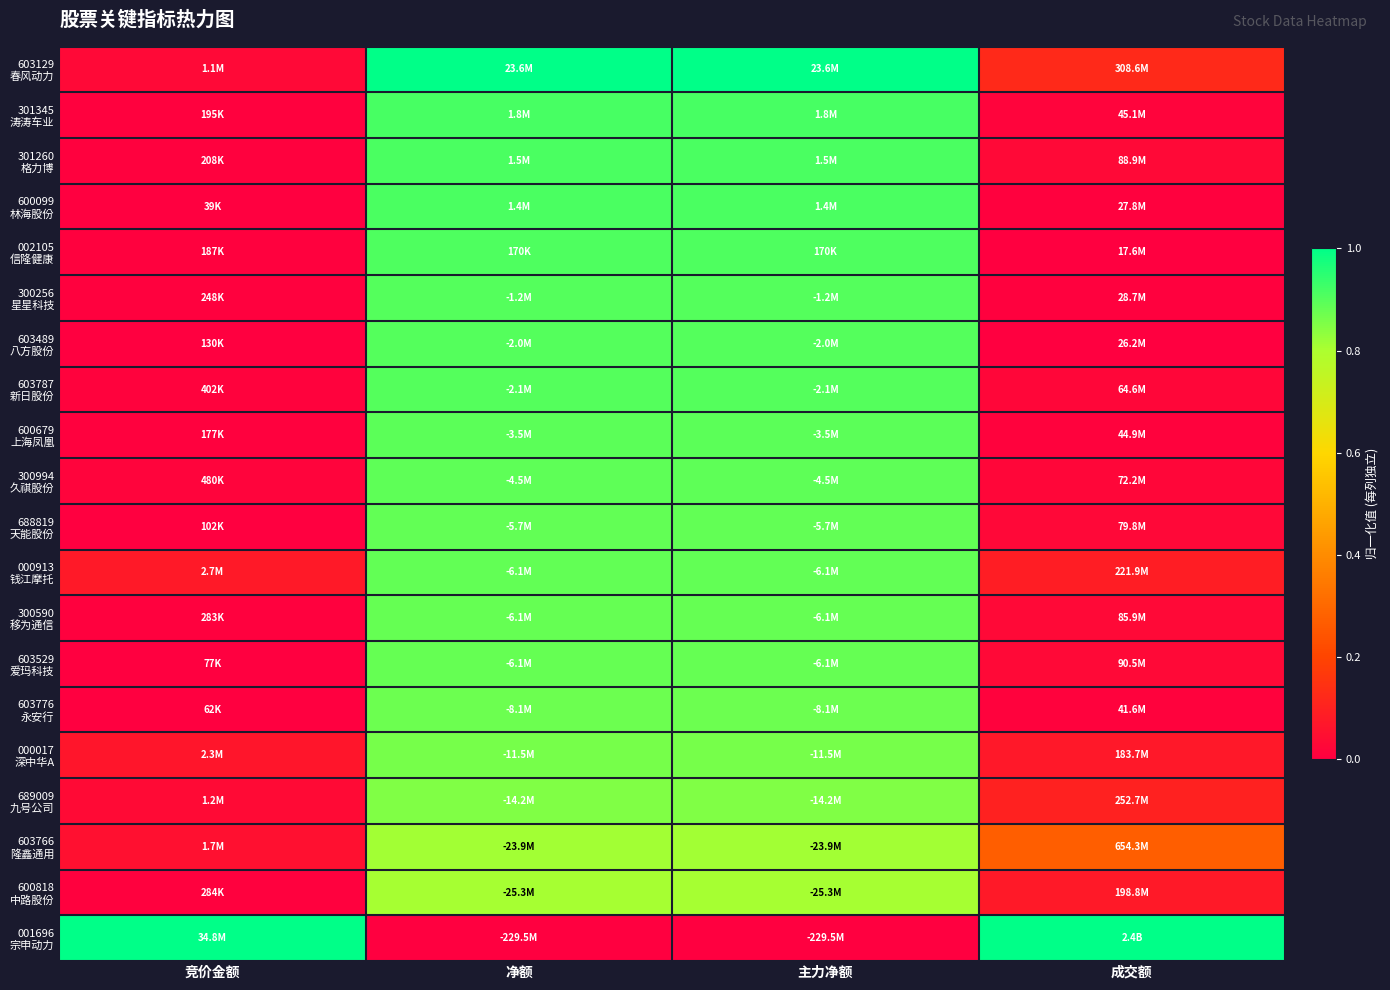

What is the difference between the highest and lowest values at 净额?

1.0